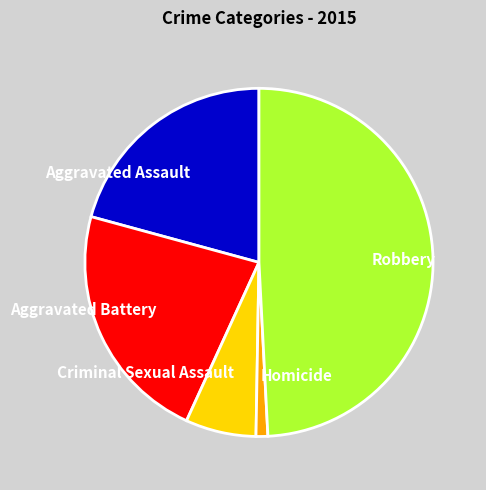

Is there a majority slice in this chart?

No